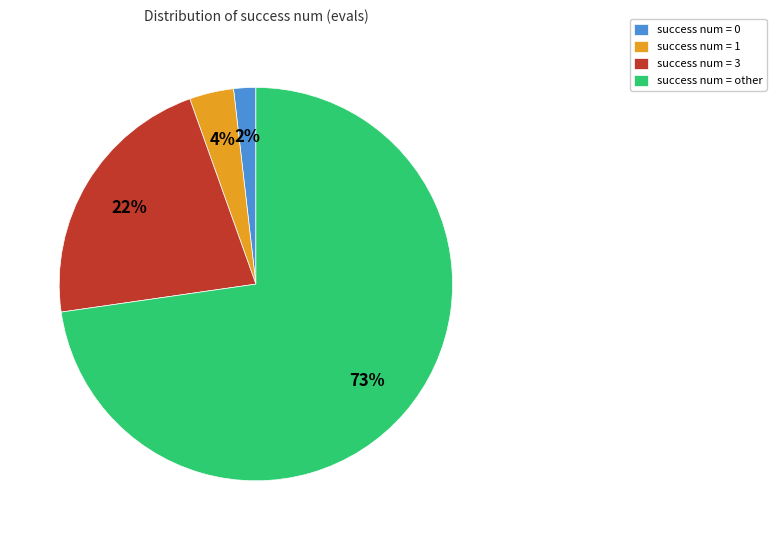

To the nearest percent, what is the average slice percentage?

25%